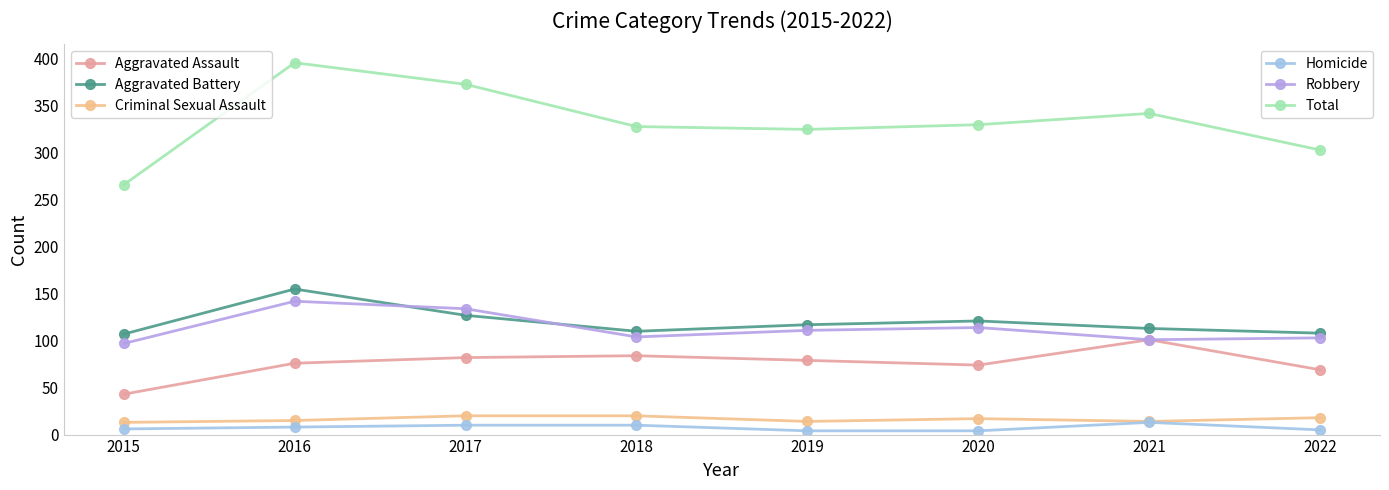

What is the difference between the highest and lowest values at 2021?

329